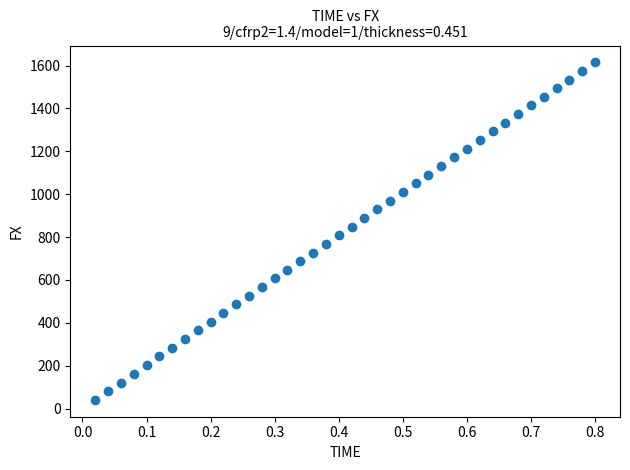

What is the range of X values (max minus min)?

0.8